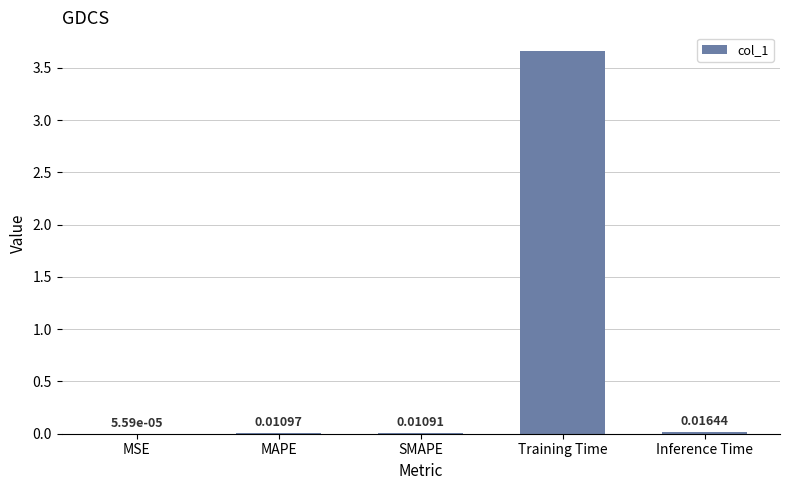

Count the number of categories in the chart.

5